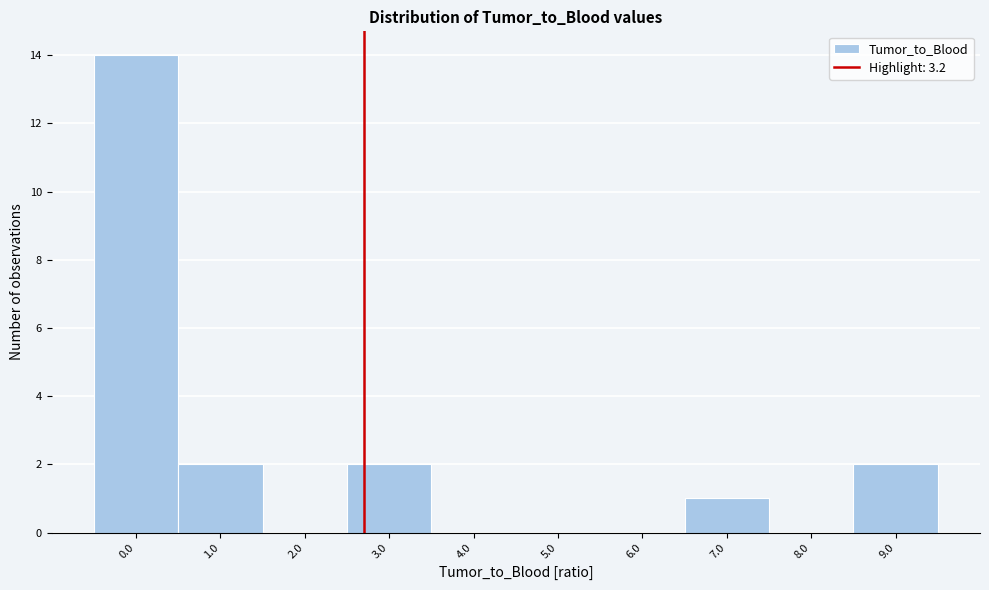

Reading left to right, what are all the values shown in this chart?

0.0=14	1.0=2	2.0=0	3.0=2	4.0=0	5.0=0	6.0=0	7.0=1	8.0=0	9.0=2